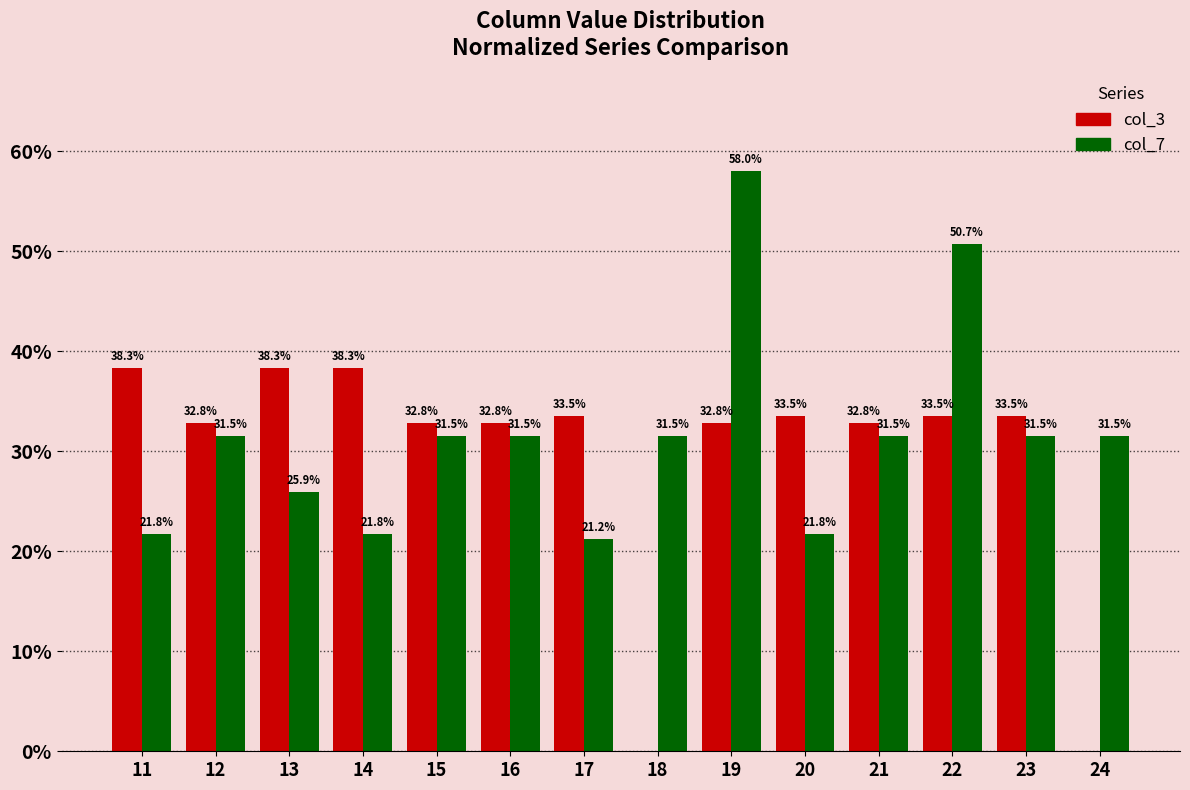

What is the total value across all series at 12?

64.3